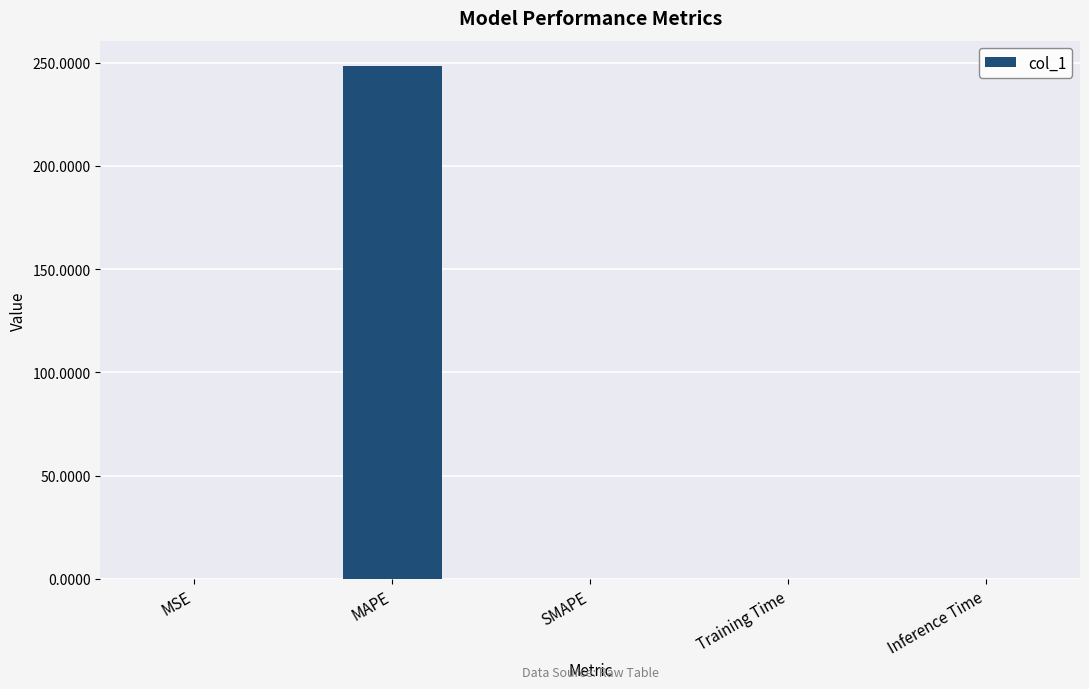

What is the sum of all values?

248.2